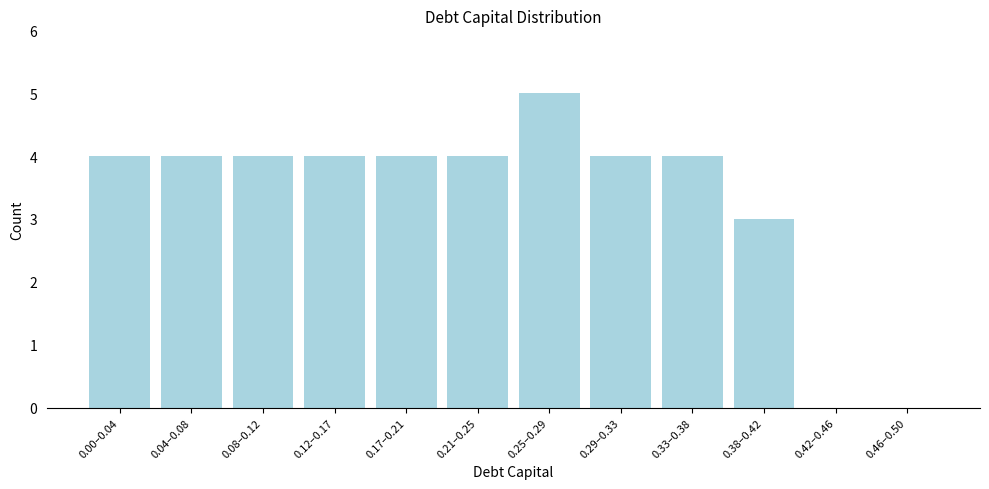

Reading left to right, what are all the values shown in this chart?

0.00–0.04=4	0.04–0.08=4	0.08–0.12=4	0.12–0.17=4	0.17–0.21=4	0.21–0.25=4	0.25–0.29=5	0.29–0.33=4	0.33–0.38=4	0.38–0.42=3	0.42–0.46=0	0.46–0.50=0